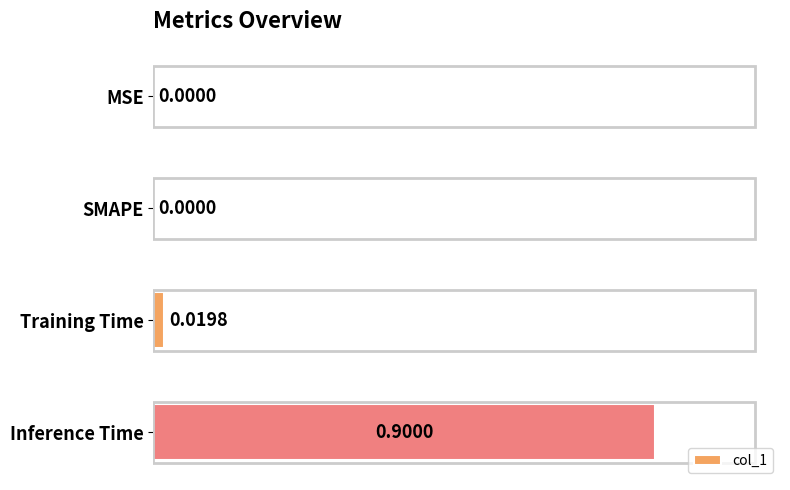

How many values are above zero?

2